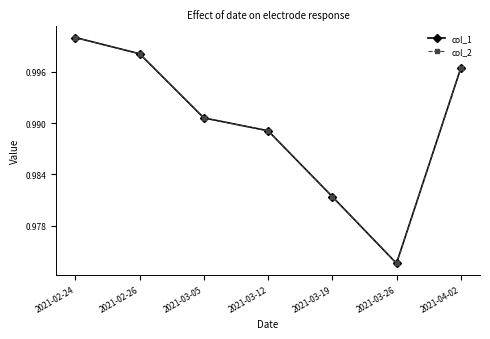

Which has a higher value, 2021-03-05 or 2021-04-02?

2021-04-02